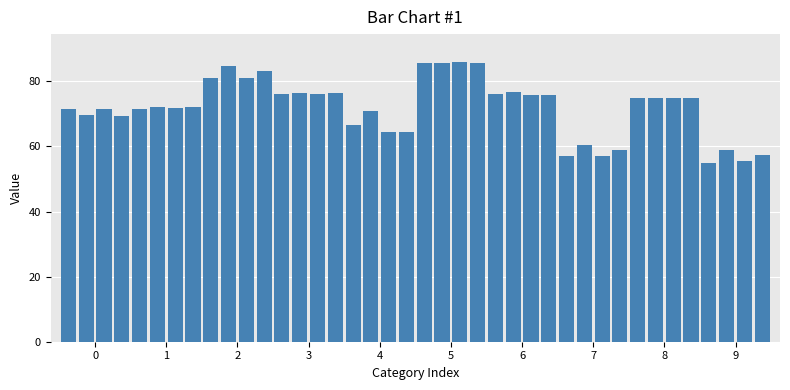

What is the greatest value displayed?

85.9